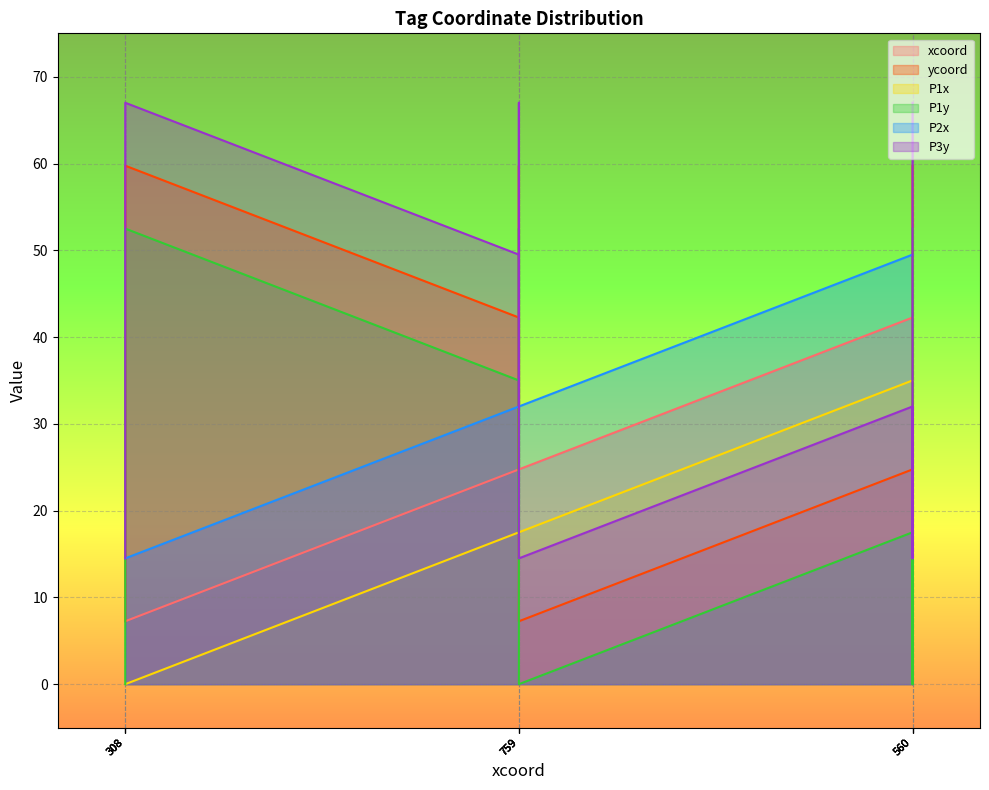

What are all the series names shown in the legend?

xcoord, ycoord, P1x, P1y, P2x, P3y